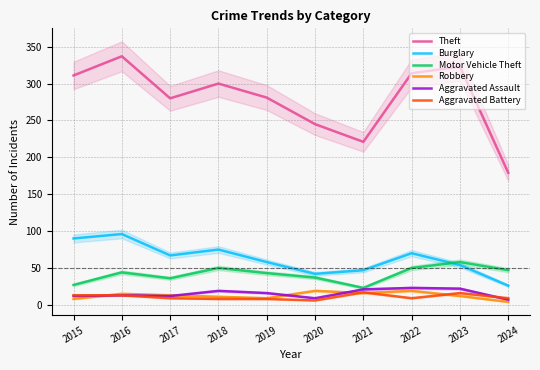

True or false: Burglary and Aggravated Battery cross at least once.

False